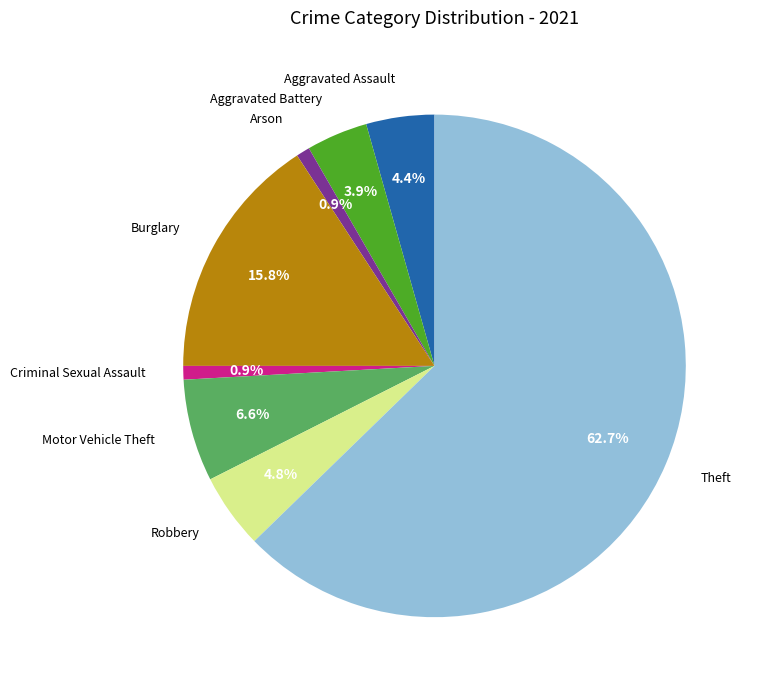

What is the majority slice?

Theft